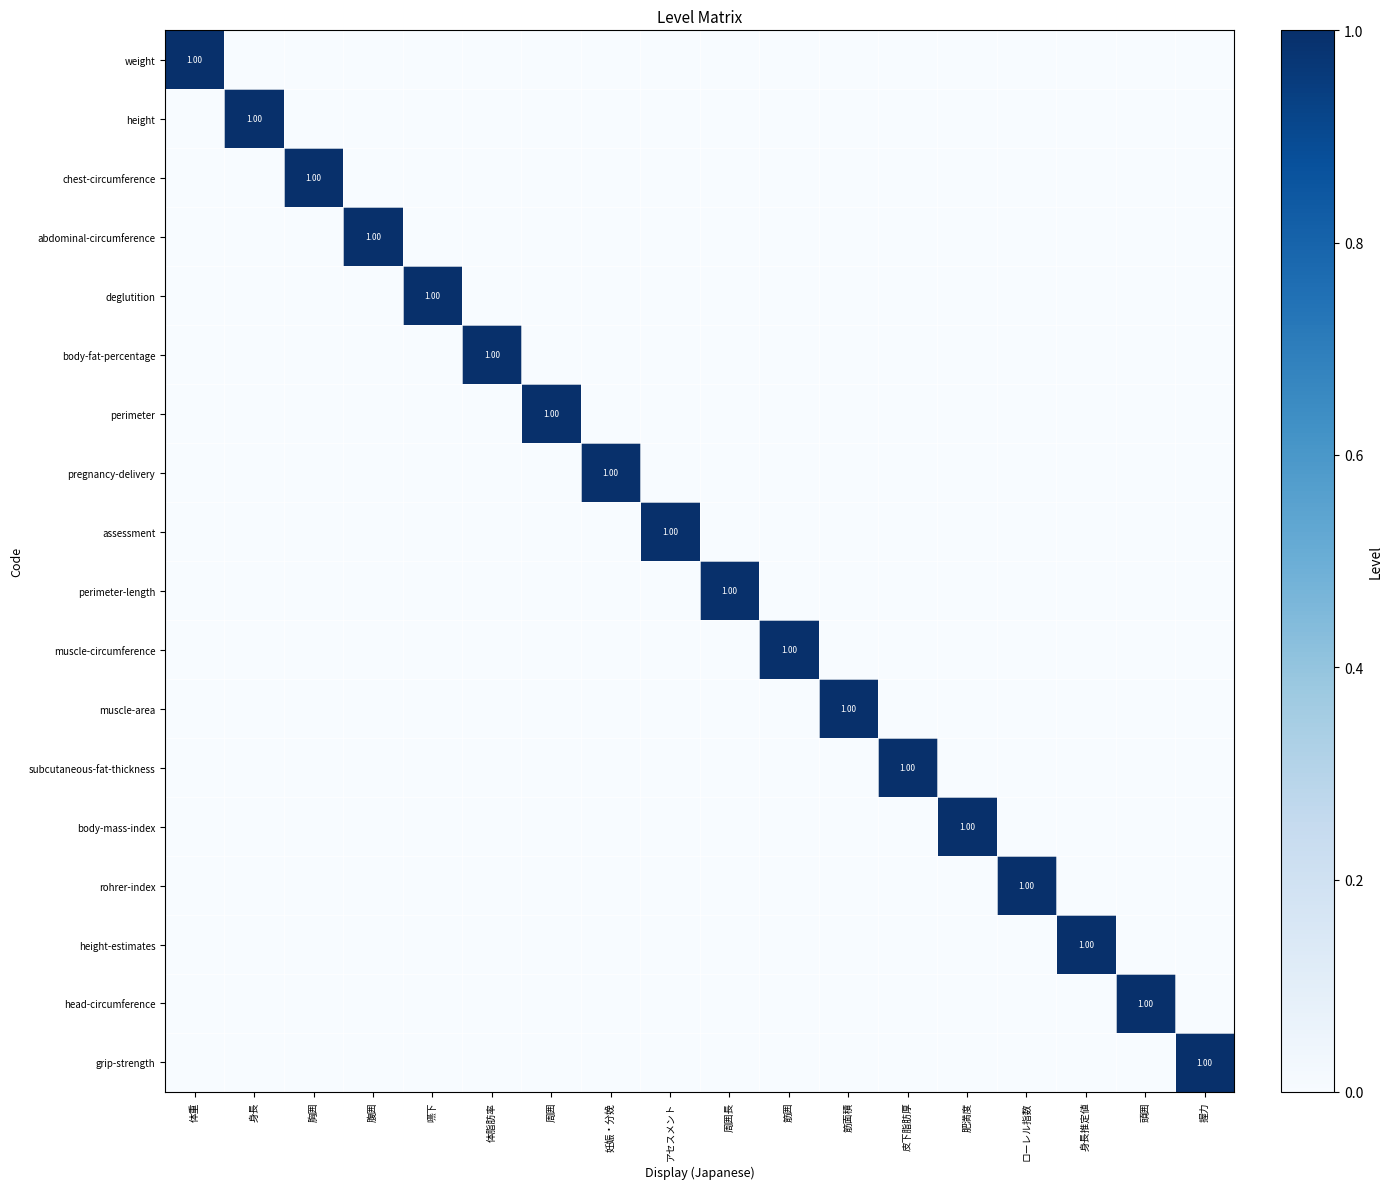

List the series in order of their peak value, lowest first.

weight, height, chest-circumference, abdominal-circumference, deglutition, body-fat-percentage, perimeter, pregnancy-delivery, assessment, perimeter-length, muscle-circumference, muscle-area, subcutaneous-fat-thickness, body-mass-index, rohrer-index, height-estimates, head-circumference, grip-strength